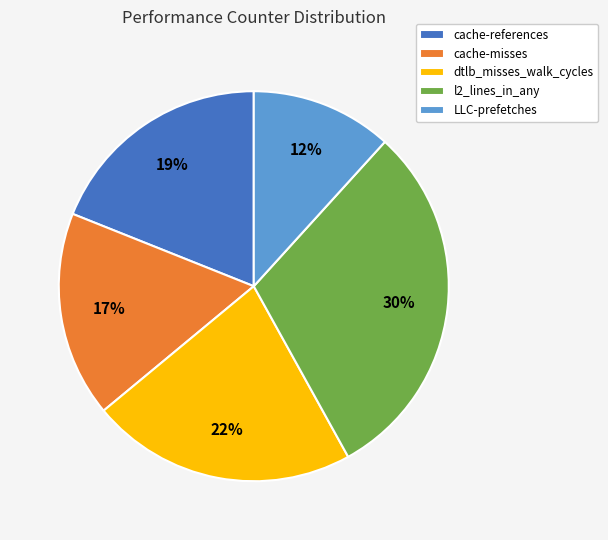

What is the largest slice in the pie chart?

l2_lines_in_any